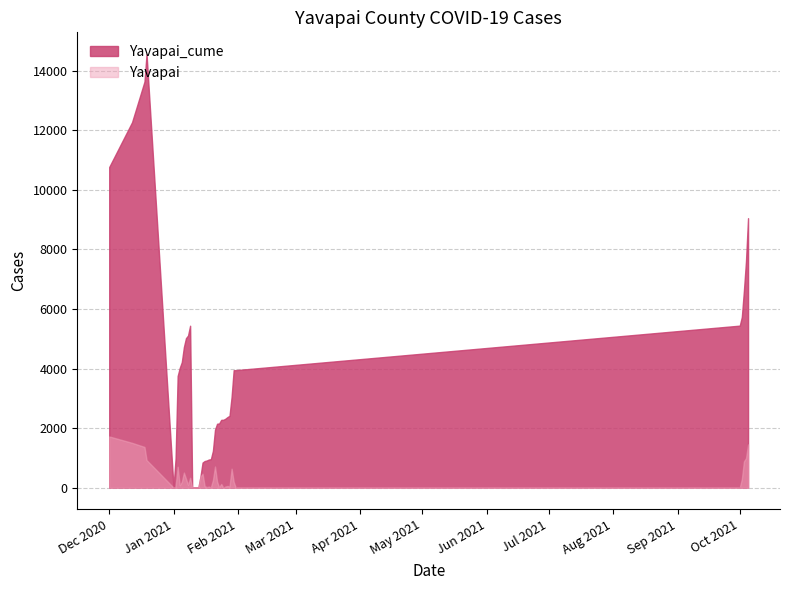

What value does the Yavapai_cume series have at 10/5/2021?

9049